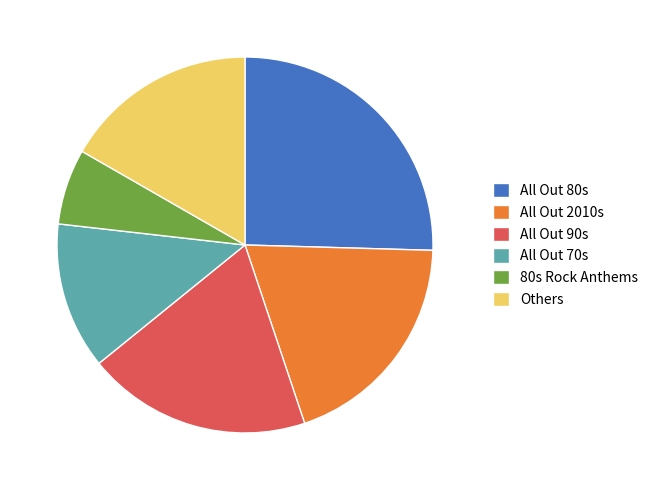

How many segments does this pie chart have?

6